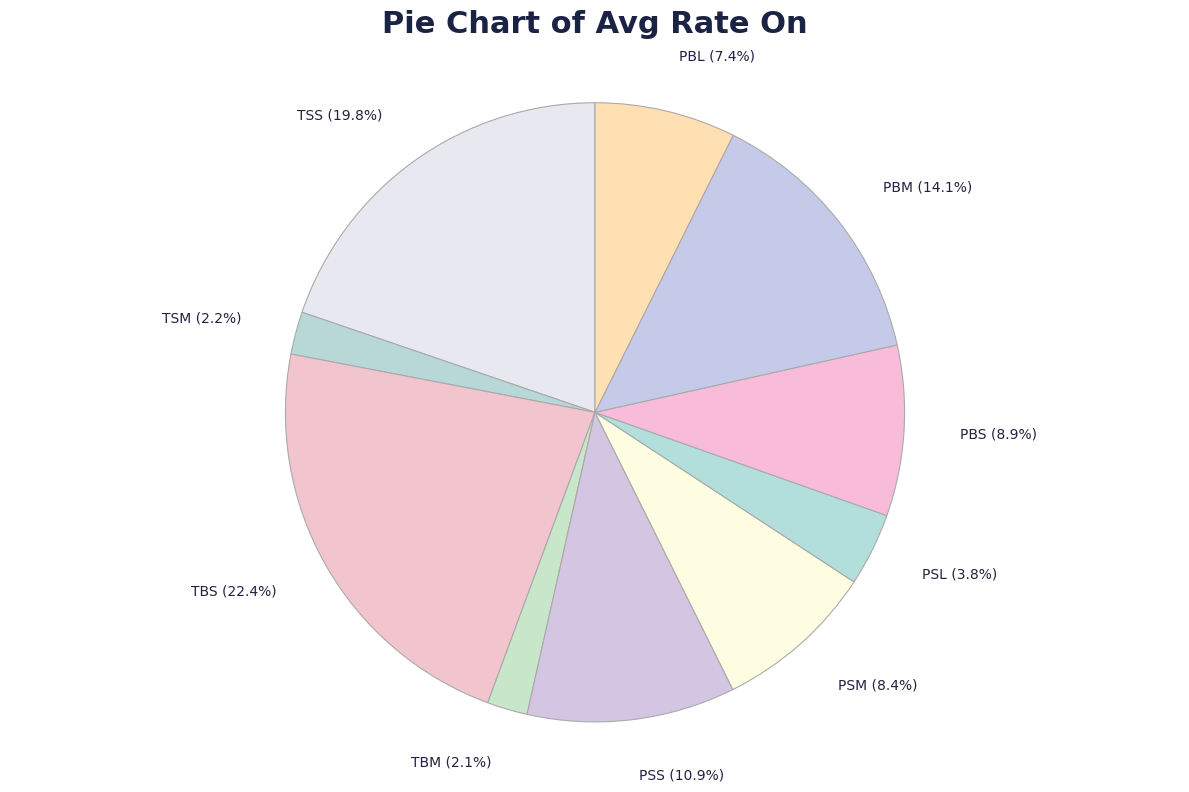

Combined, do TSS and PBS account for over 50%?

No